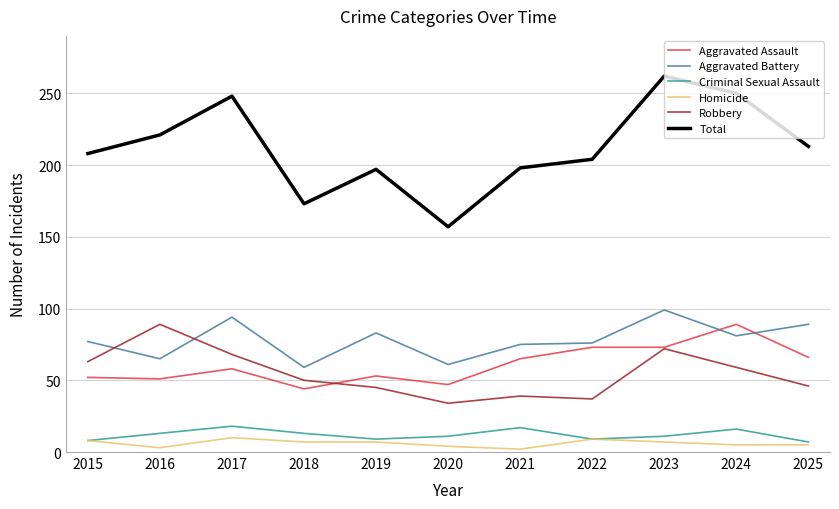

True or false: Homicide and Aggravated Assault intersect in this chart.

False